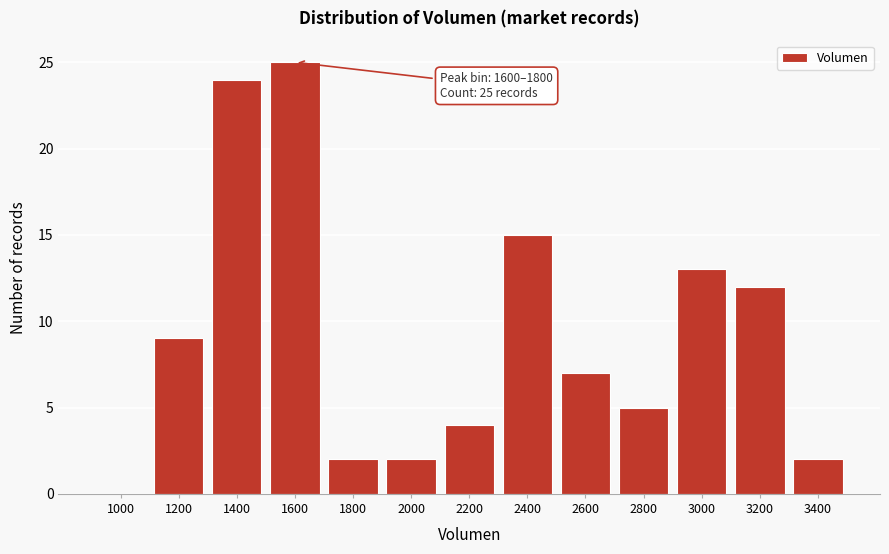

Reading left to right, extract all data points from this chart.

1000=0	1200=9	1400=24	1600=25	1800=2	2000=2	2200=4	2400=15	2600=7	2800=5	3000=13	3200=12	3400=2